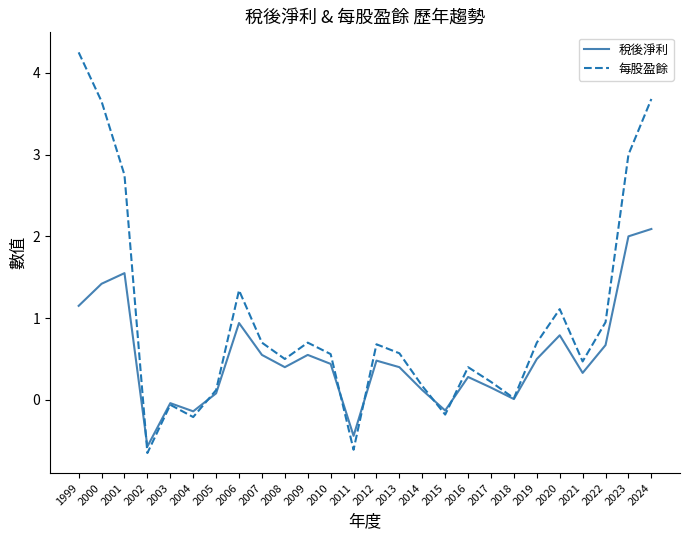

At how many categories does at least one series exceed 1?

7